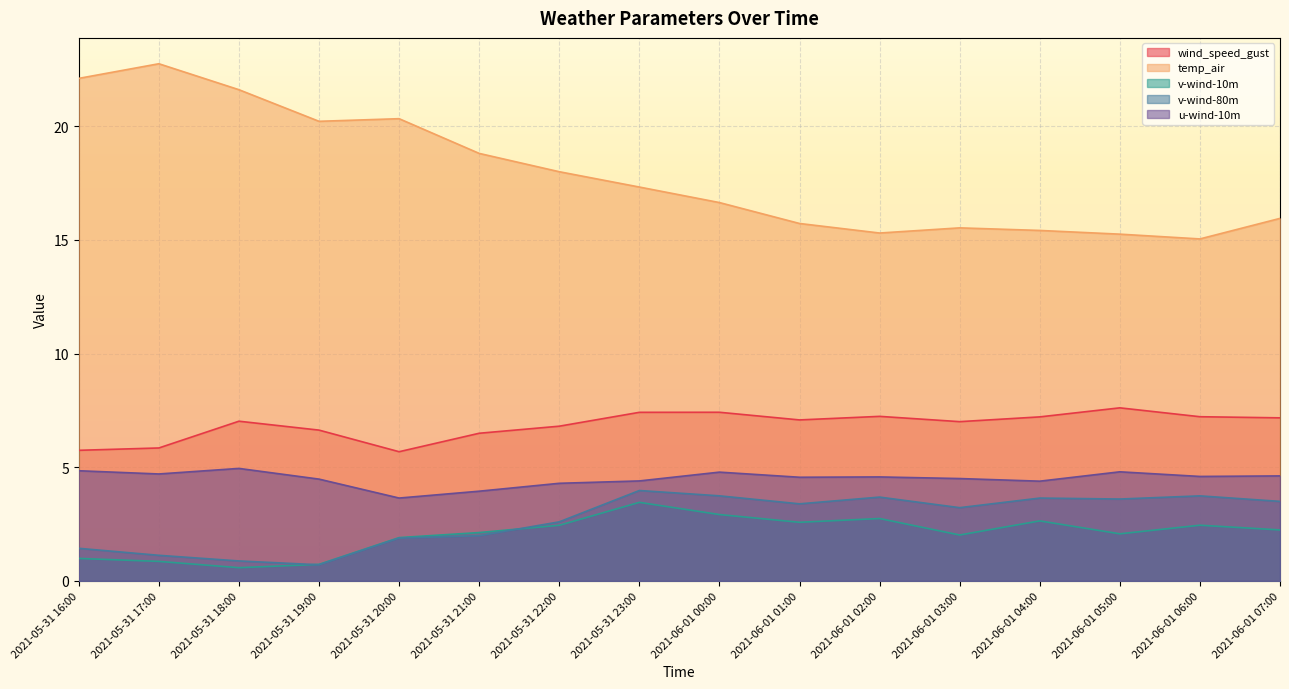

How many interior local valleys does the v-wind-80m series have?

4